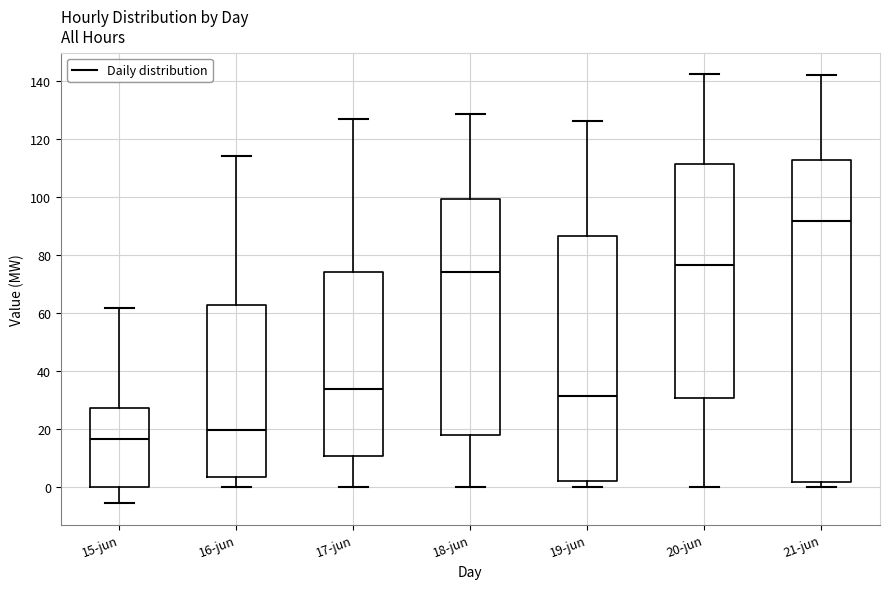

Which box has the lowest median line?

15-jun